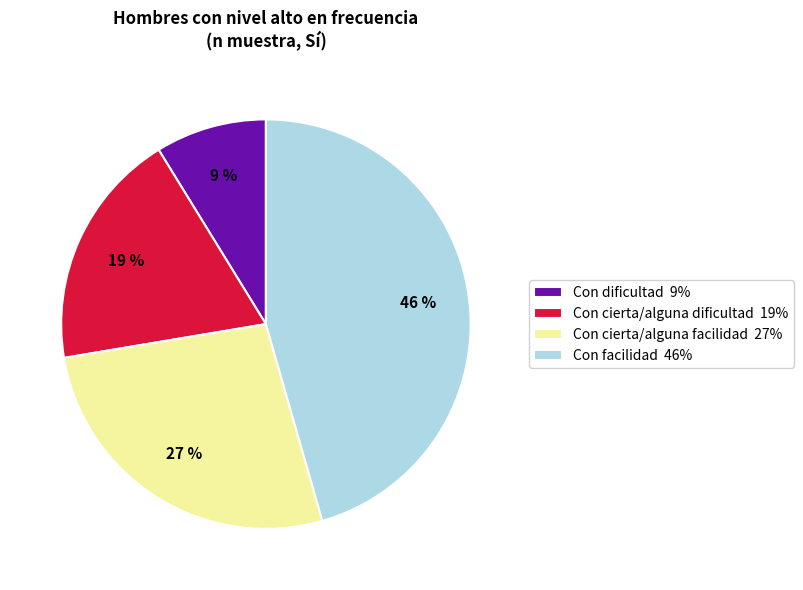

Which has a higher value, Con cierta/alguna facilidad 27% or Con facilidad 46%?

Con facilidad 46%